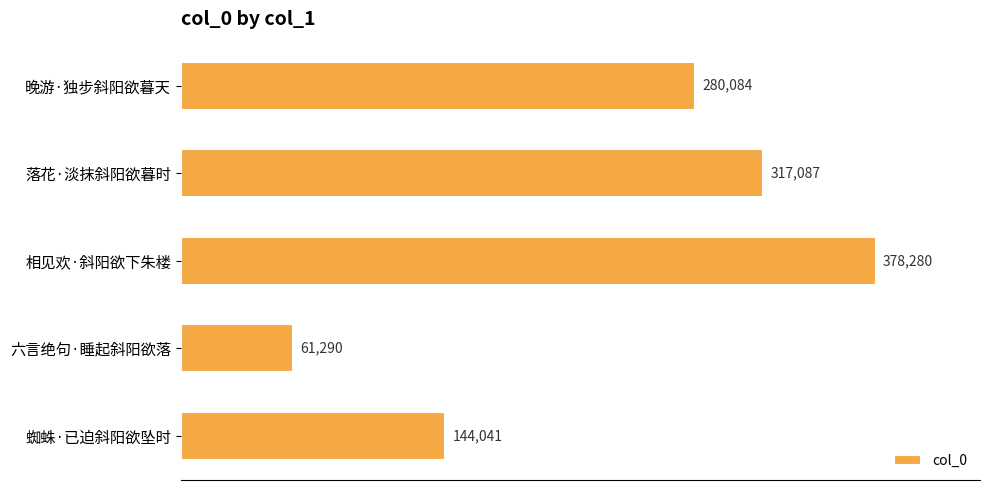

Are the bars horizontal?

Yes